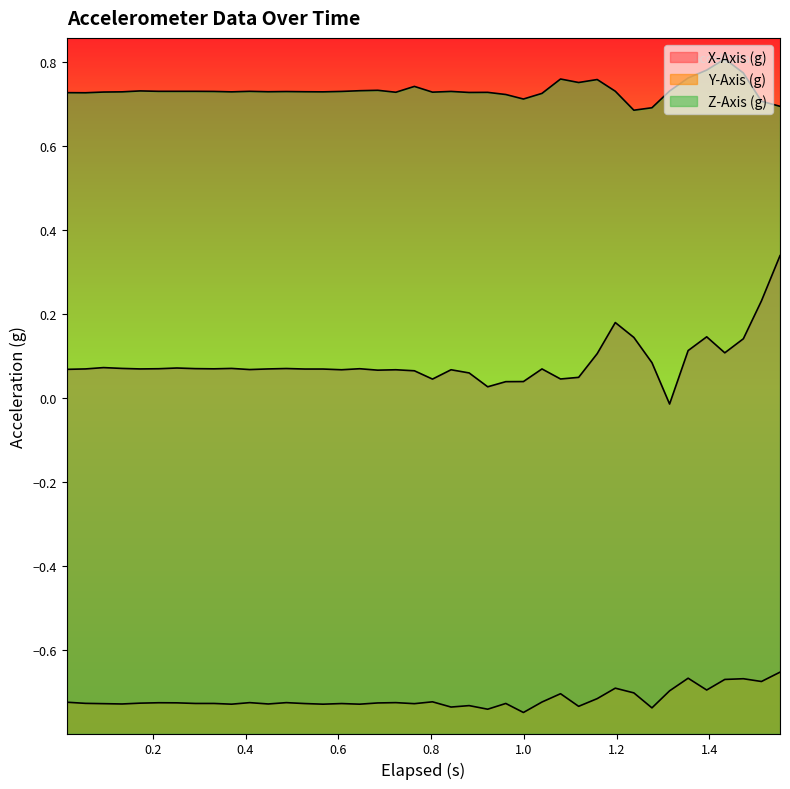

What is the sum of all X-Axis (g) values?

3.4